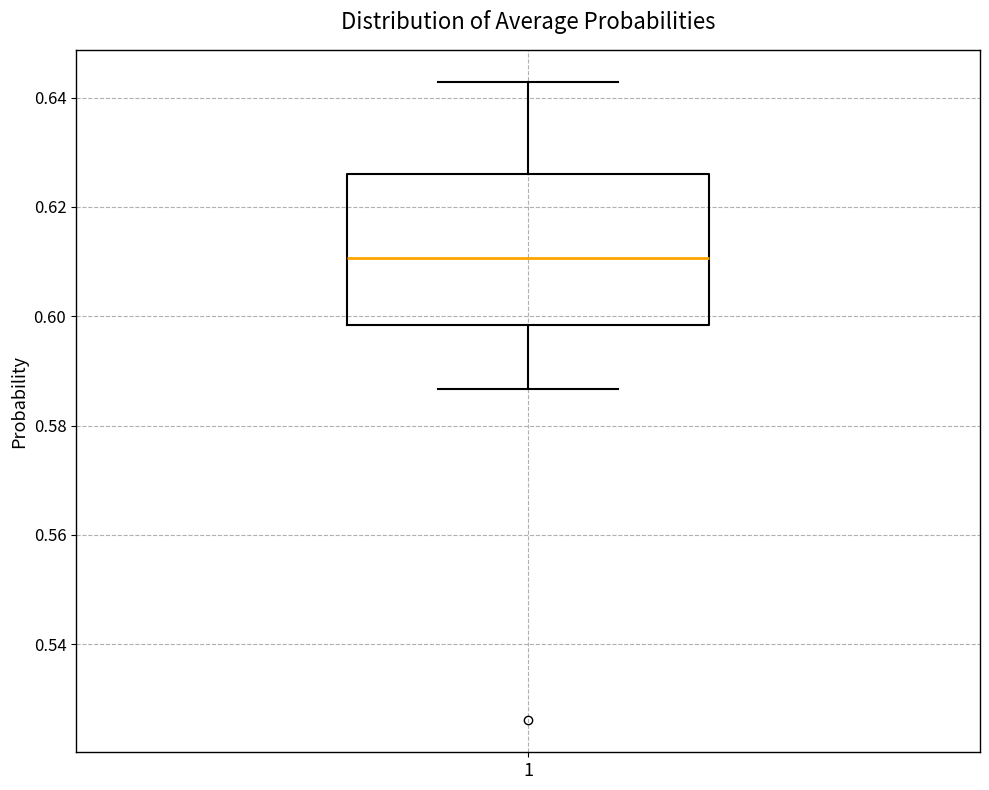

Transcribe this box plot: give where the median line is, the range the box spans, and where the two whiskers end, as read against the y-axis. The values are not printed on the chart, so give them approximately, as read against the axis.

median 0.610, box 0.598 to 0.626, whiskers 0.586 to 0.642